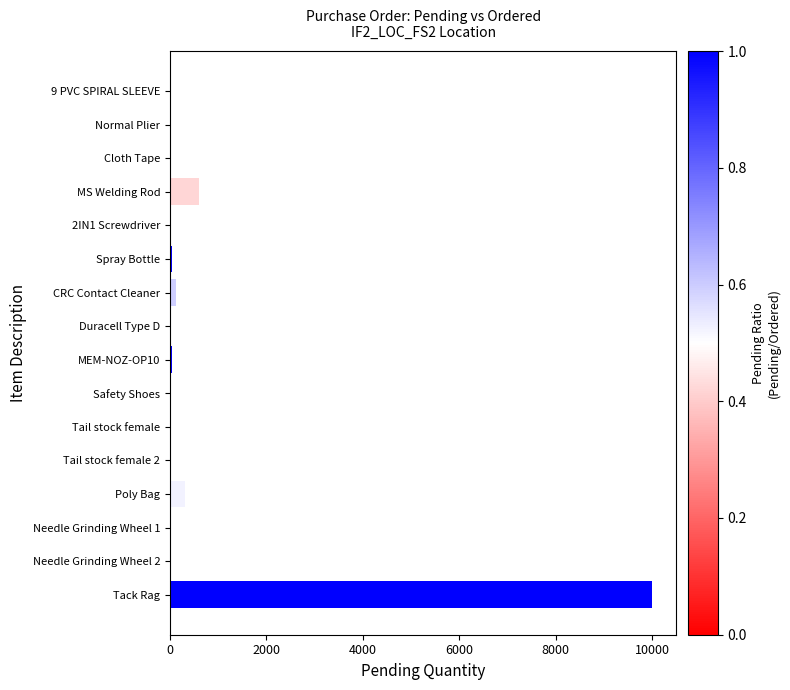

True or false: the data shows 315 at Poly Bag.

True